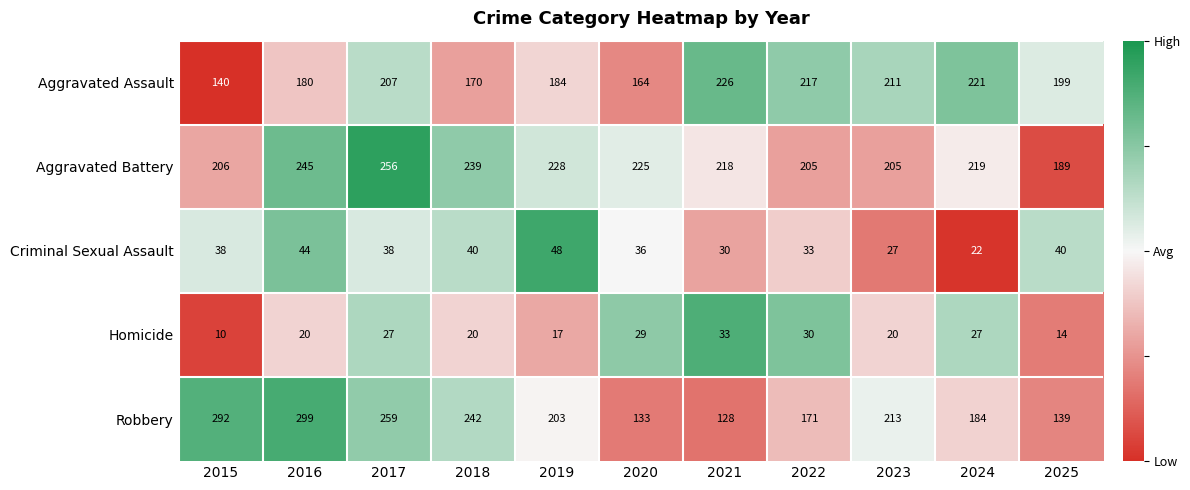

Is it true that Homicide equals 14 at 2025?

True